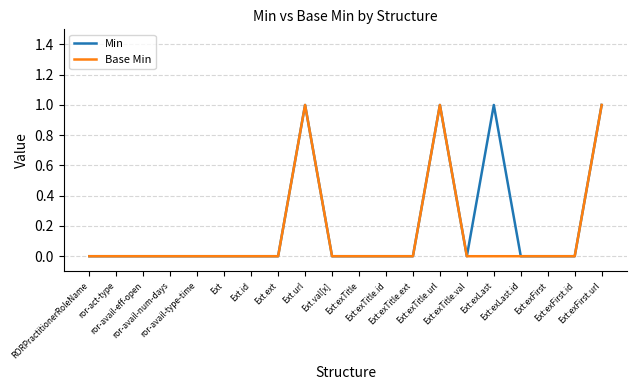

Between Ext:exLast and Ext.ext, which is larger?

Ext:exLast